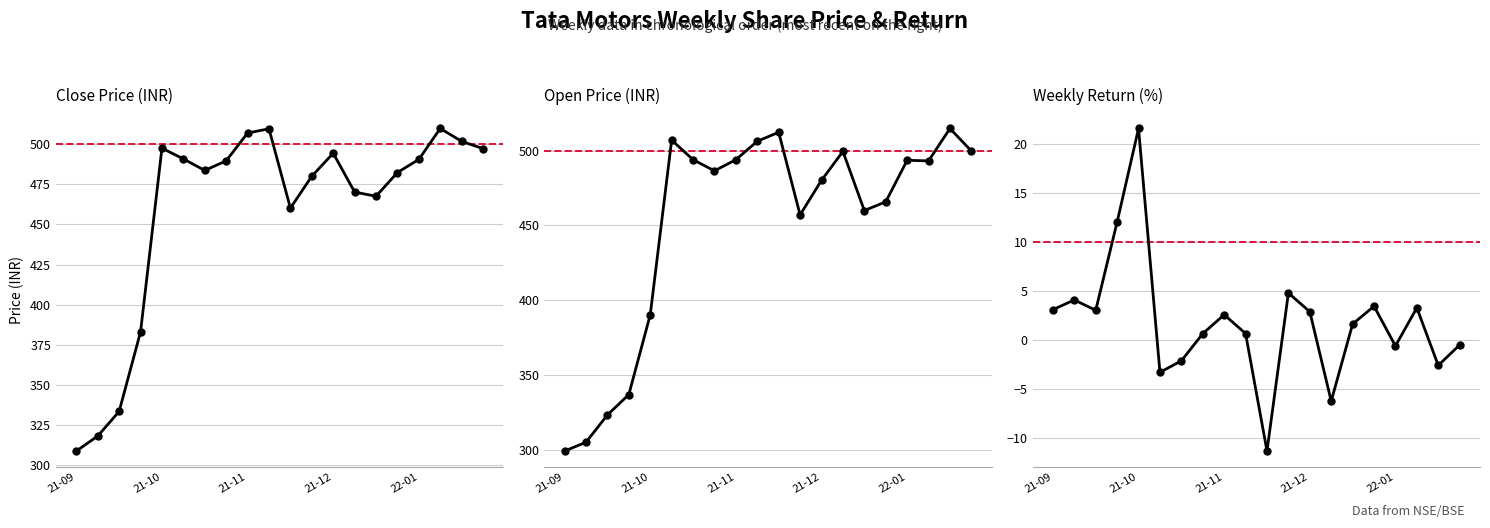

What is the spread (max minus min) of values at 18?

517.4